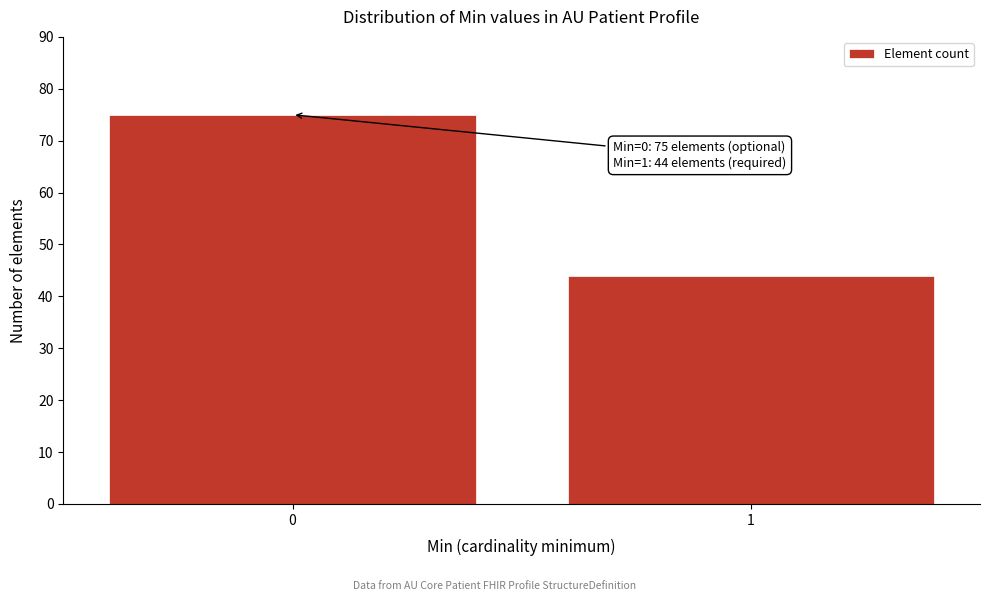

Reading right to left, what are all the values shown in this chart?

44	75